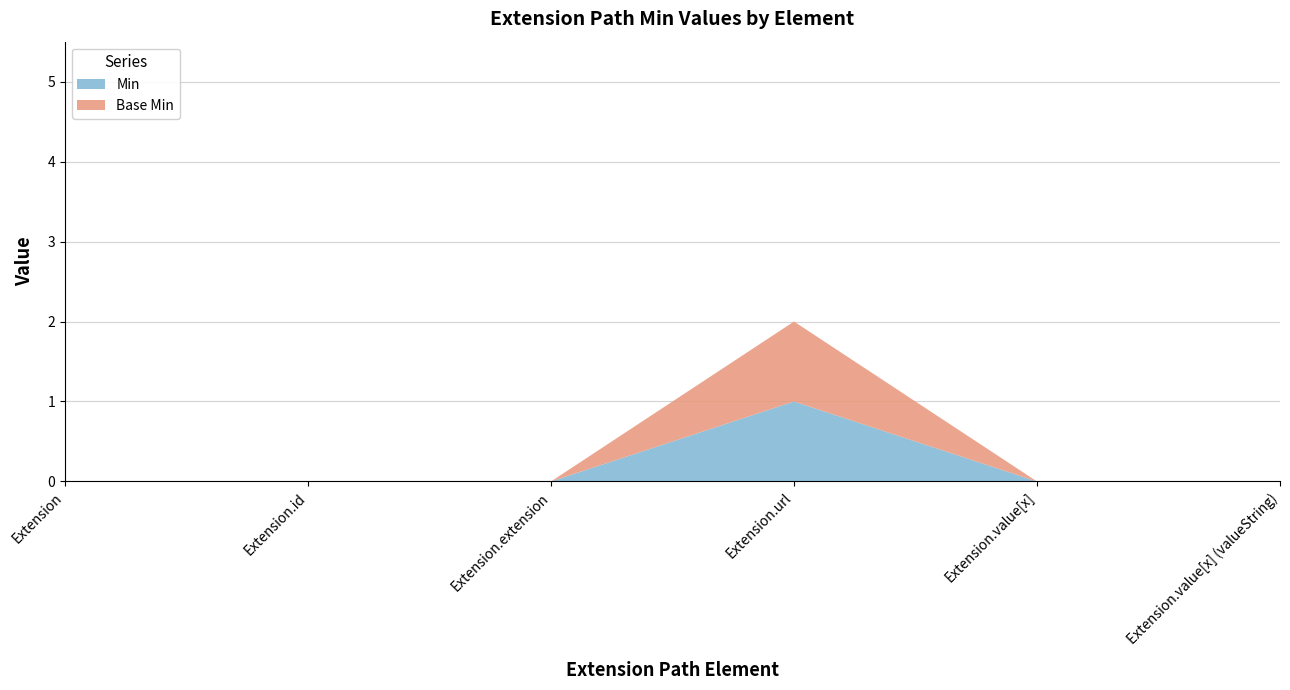

Reading right to left, list all the values displayed in this chart.

Min: 0	0	1	0	0	0
Base Min: 0	0	1	0	0	0